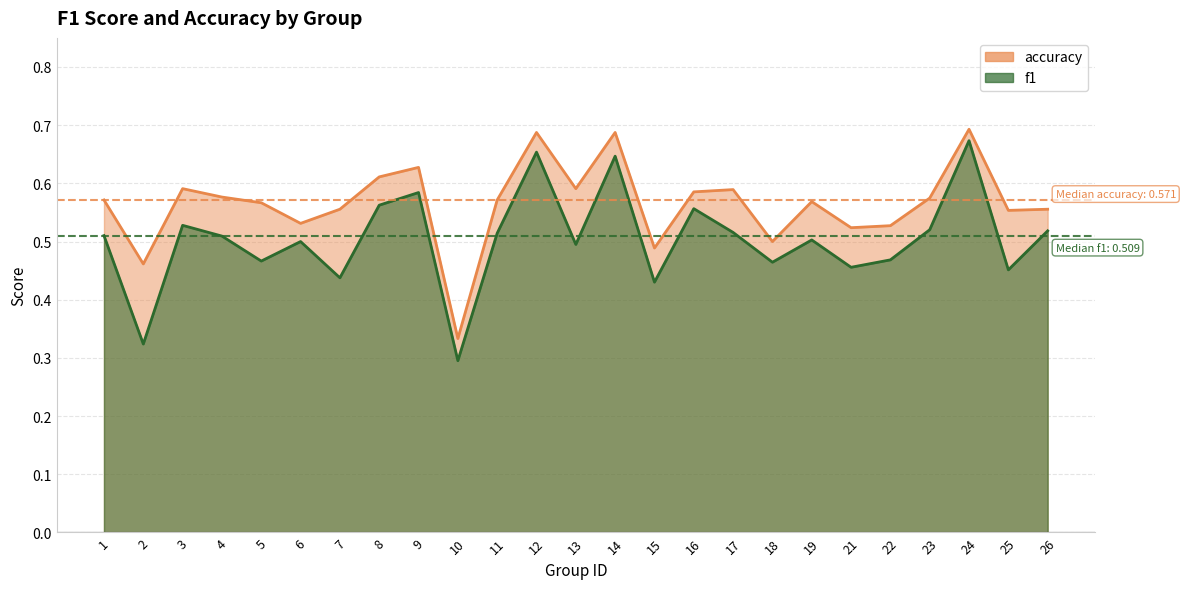

True or false: accuracy and f1 intersect in this chart.

False